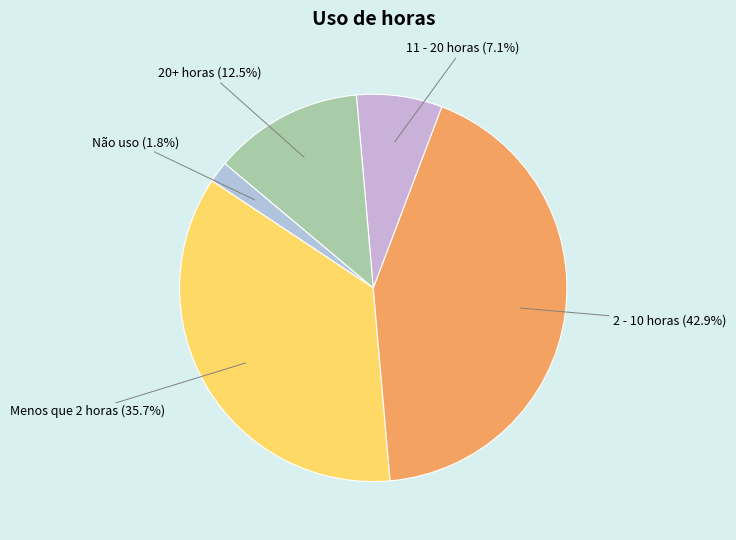

Which slice is the smallest?

Não uso